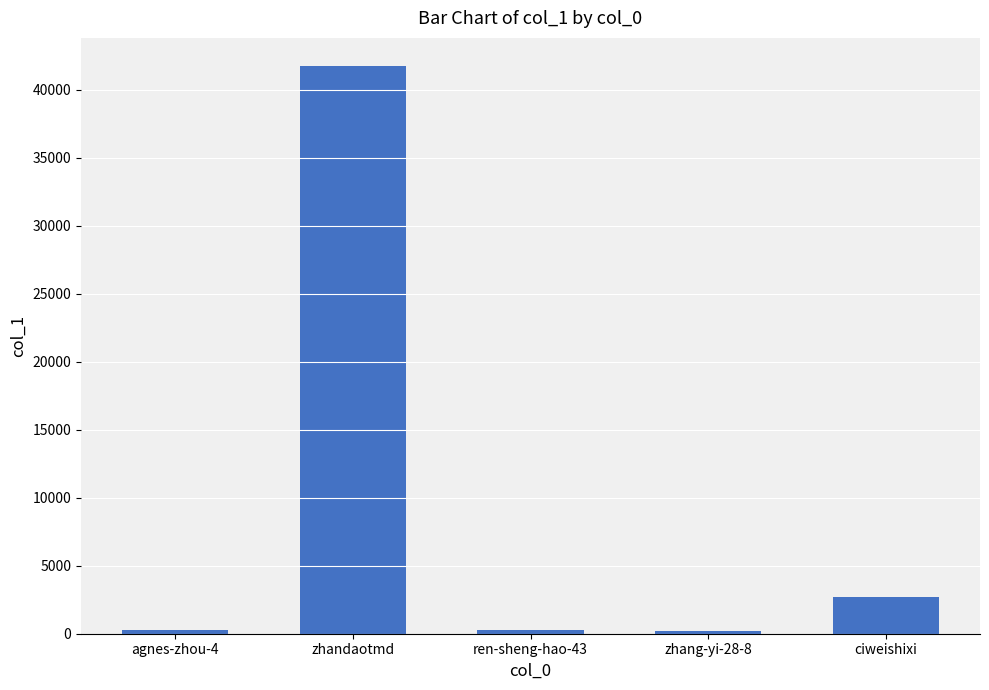

True or false: the data shows 2675 at ciweishixi.

True